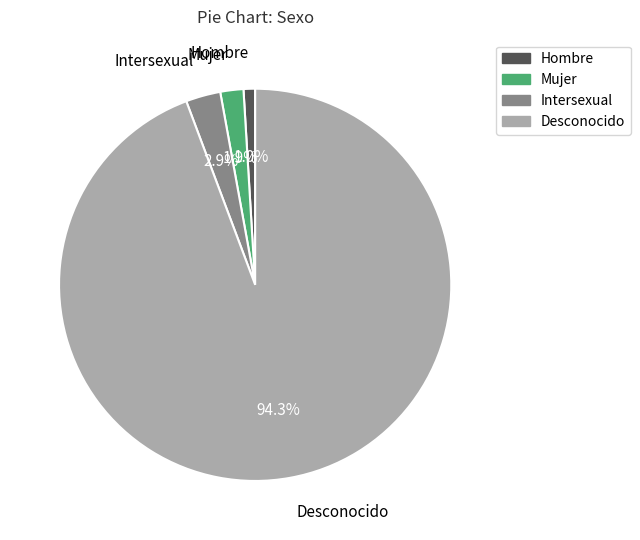

To the nearest percent, what portion does Desconocido represent?

94%